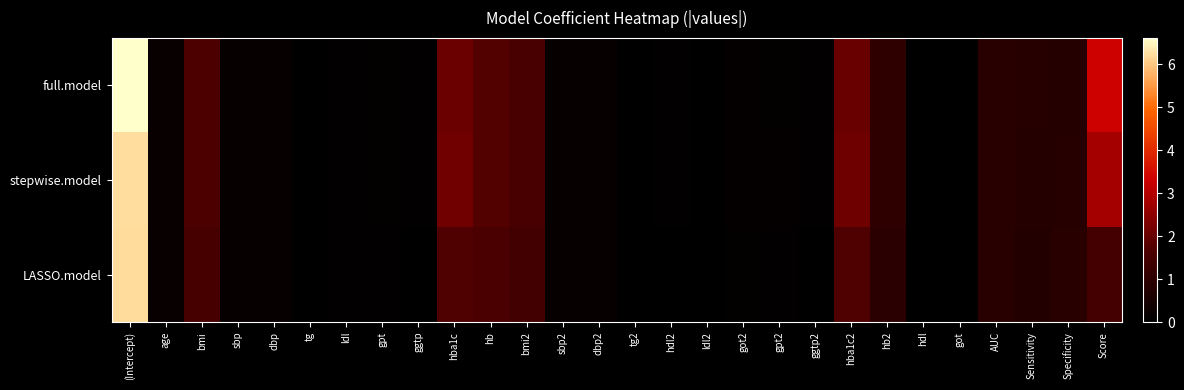

At got, list the series in order from smallest to largest.

stepwise.model, full.model, LASSO.model